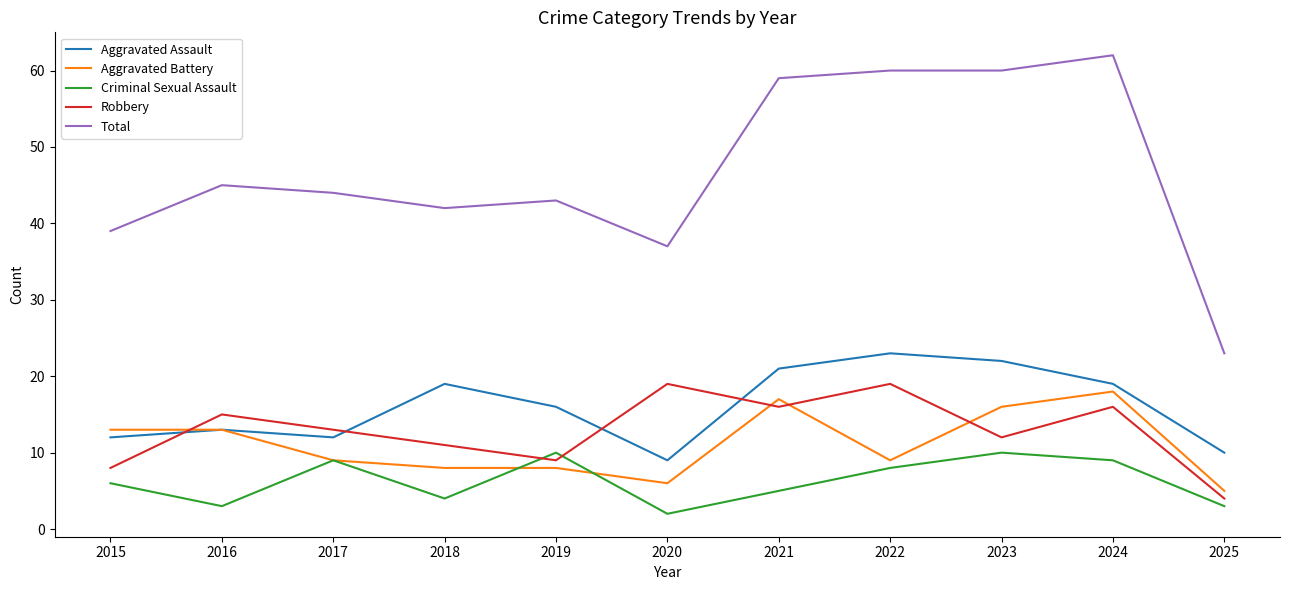

Reading left to right, extract all data points from this chart.

Aggravated Assault: 2015=12	2016=13	2017=12	2018=19	2019=16	2020=9	2021=21	2022=23	2023=22	2024=19	2025=10
Aggravated Battery: 2015=13	2016=13	2017=9	2018=8	2019=8	2020=6	2021=17	2022=9	2023=16	2024=18	2025=5
Criminal Sexual Assault: 2015=6	2016=3	2017=9	2018=4	2019=10	2020=2	2021=5	2022=8	2023=10	2024=9	2025=3
Robbery: 2015=8	2016=15	2017=13	2018=11	2019=9	2020=19	2021=16	2022=19	2023=12	2024=16	2025=4
Total: 2015=39	2016=45	2017=44	2018=42	2019=43	2020=37	2021=59	2022=60	2023=60	2024=62	2025=23